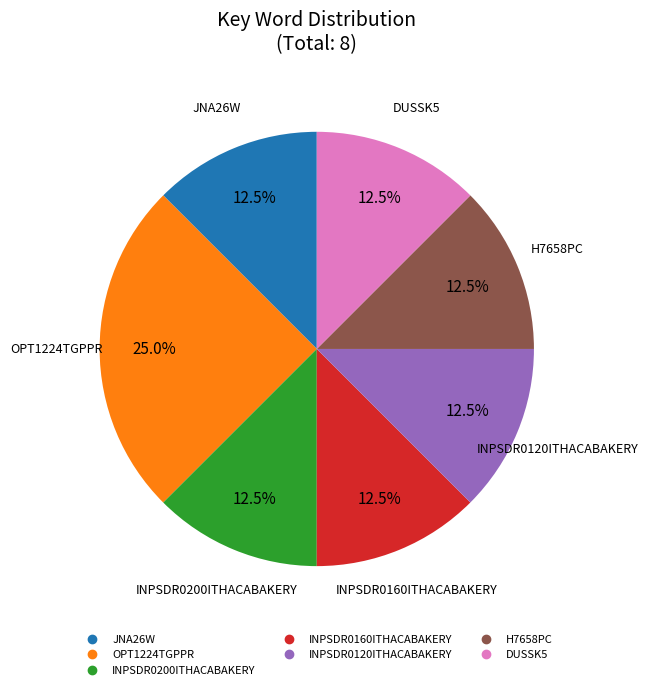

Which slice is the largest?

OPT1224TGPPR